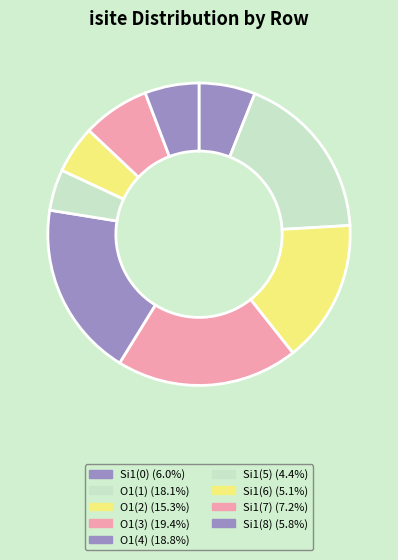

How many slices are in this pie chart?

9